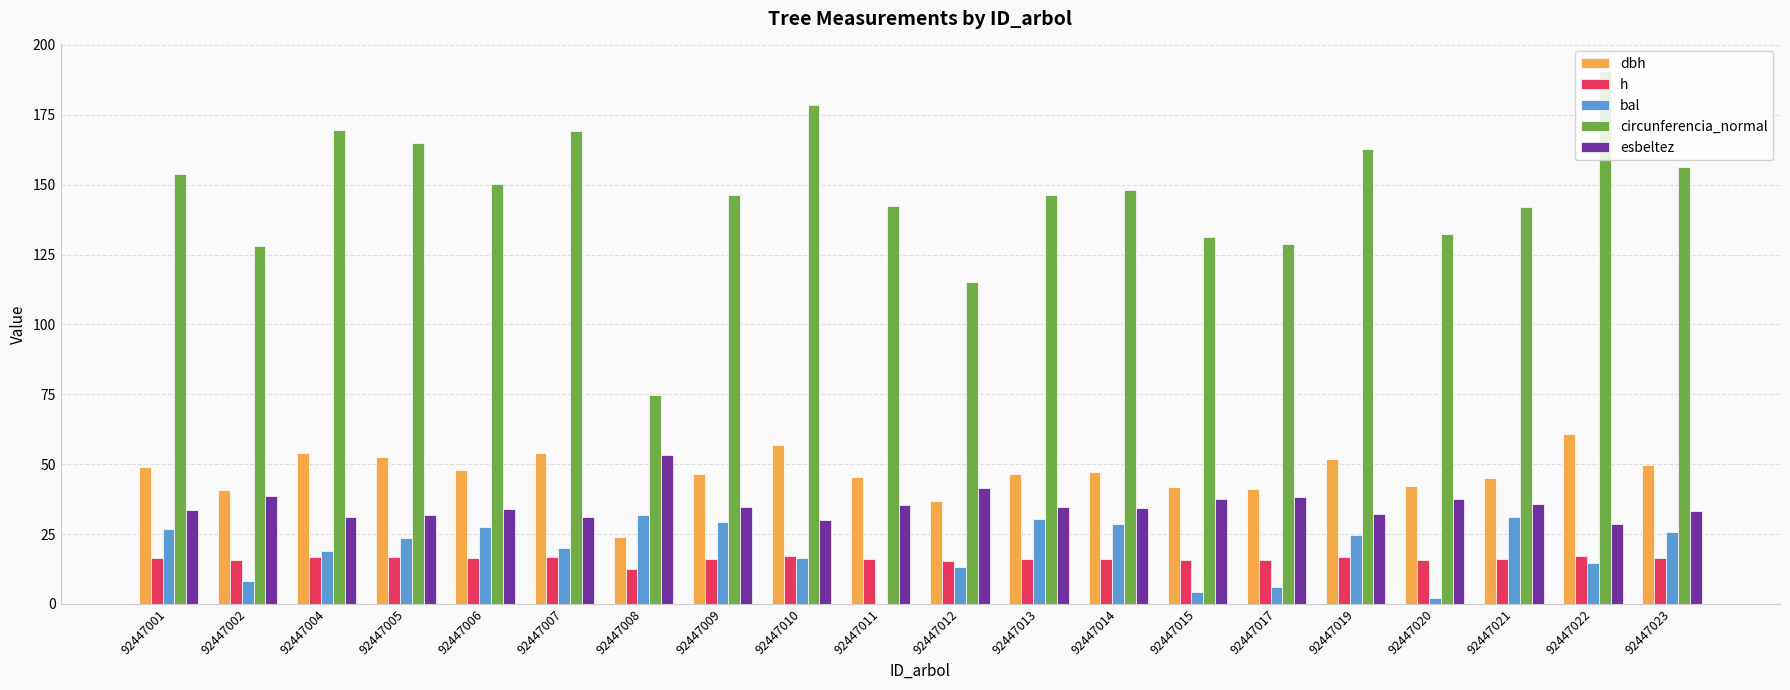

Which series has the largest total across all categories?

circunferencia_normal